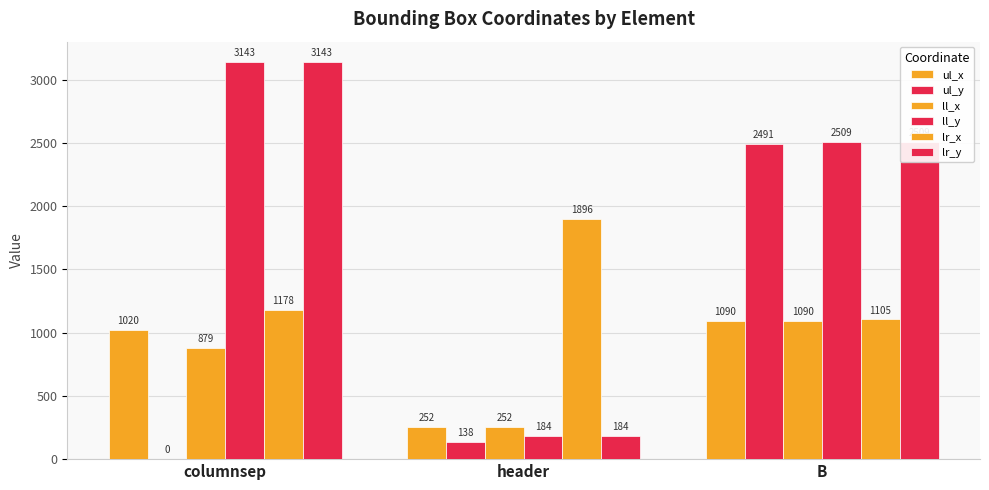

Are the bars horizontal?

No